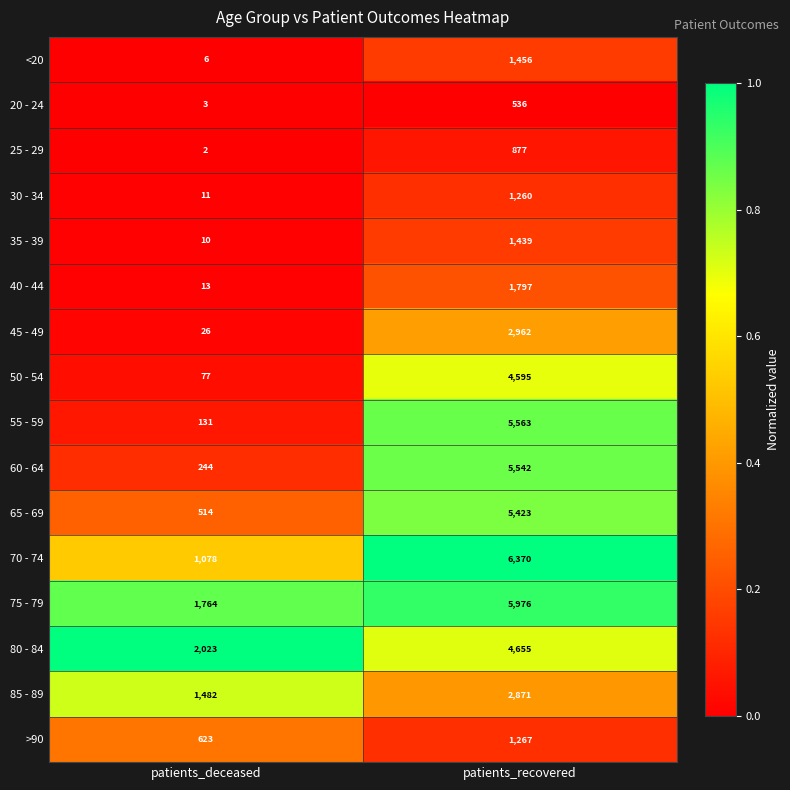

Is it true that >90 equals 623 at patients_deceased?

True